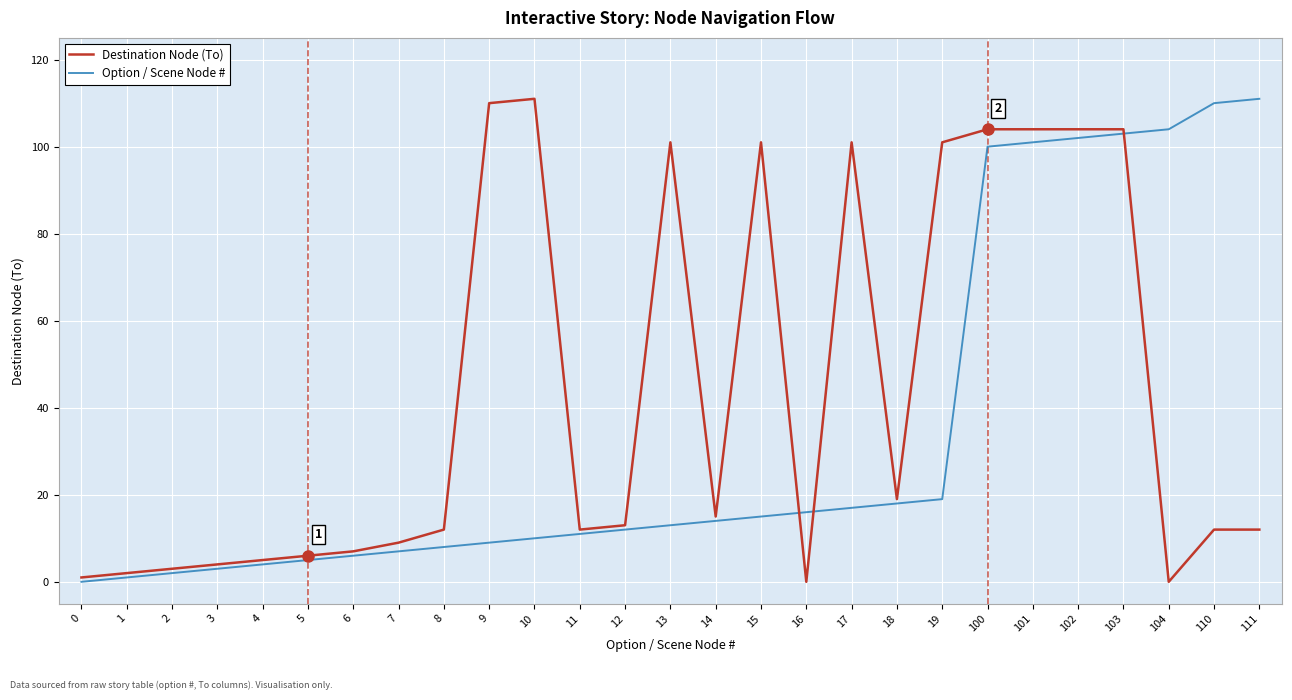

List the series in order of their overall mean, lowest first.

Option / Scene Node #, Destination Node (To)